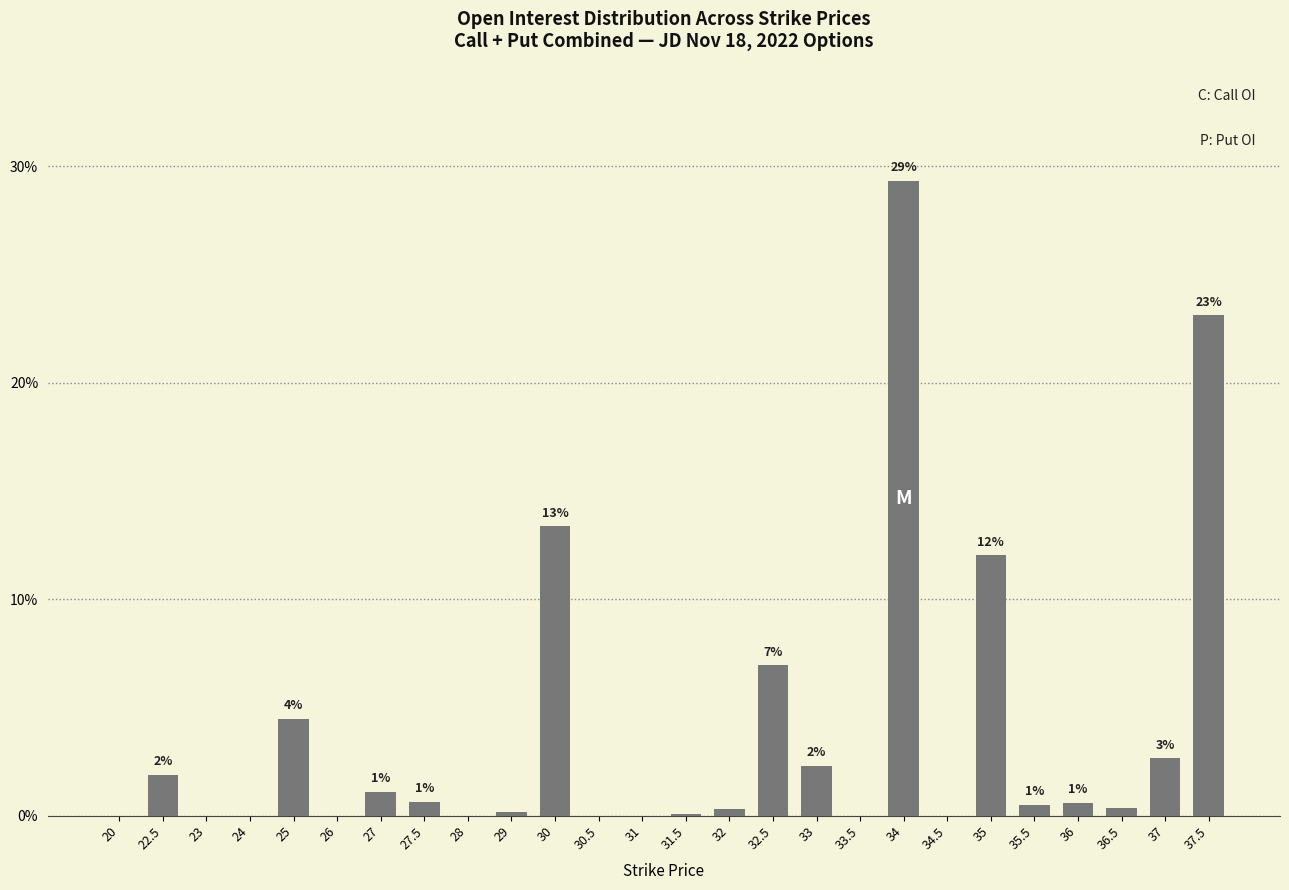

What is the difference between the values at 35 and 28?

12.0